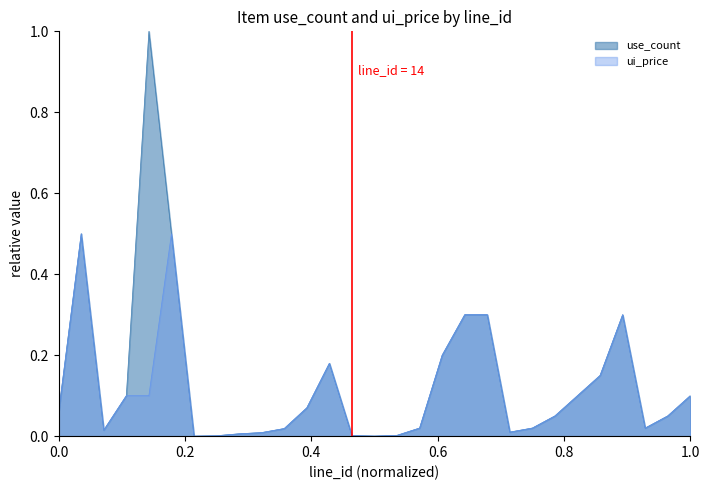

How many lines are shown in the chart?

2